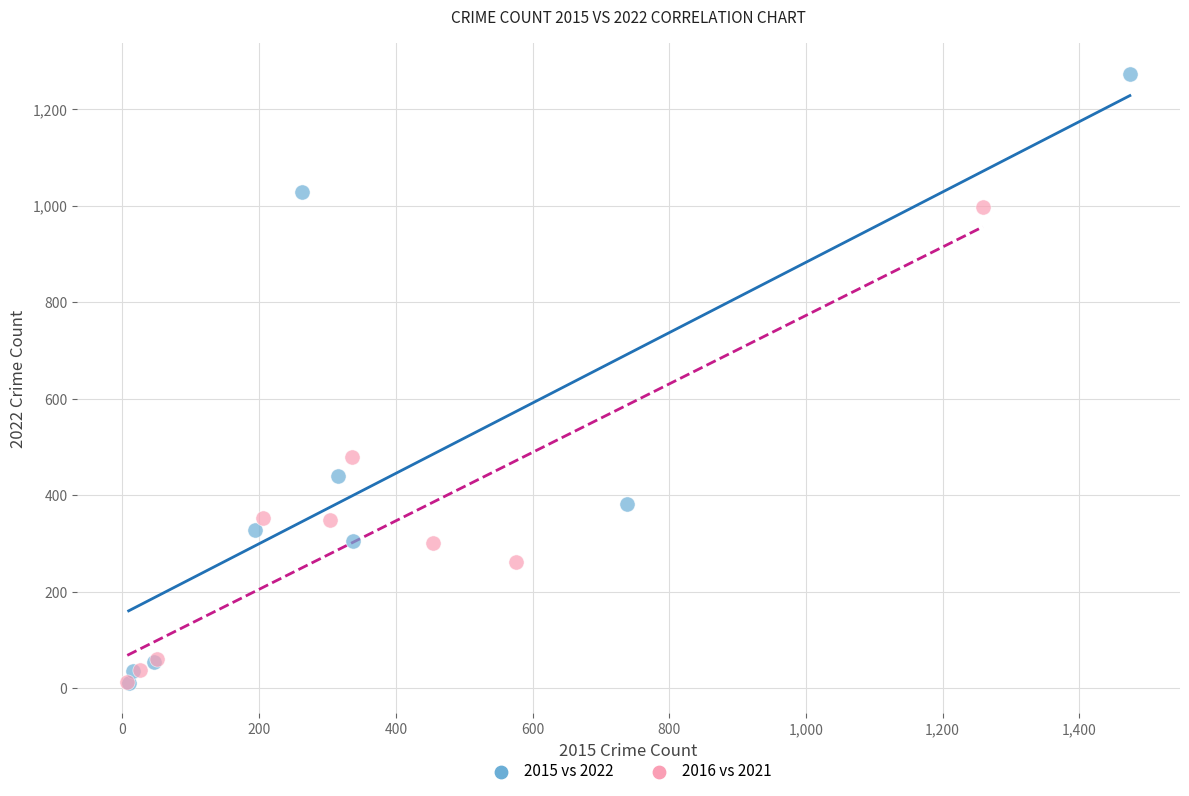

Which series contains the highest Y value?

2015 vs 2022